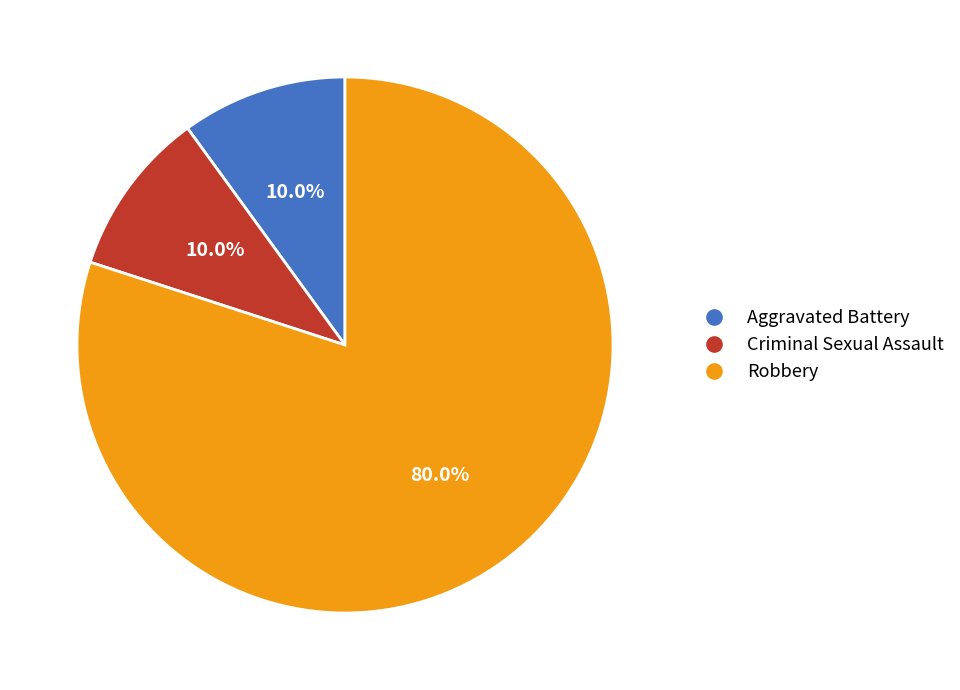

To the nearest percent, what percentage of the pie is Aggravated Battery?

10%